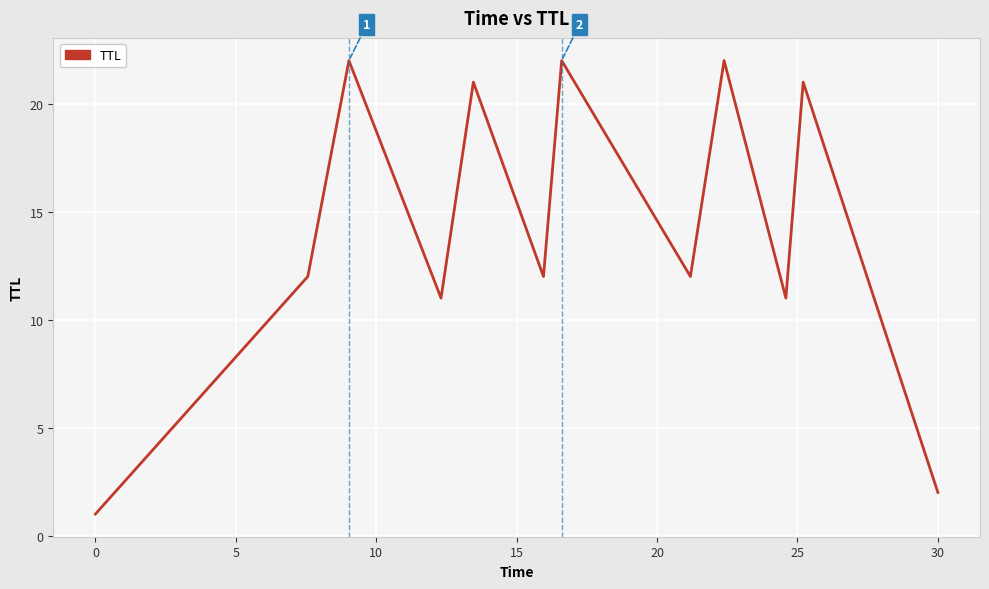

What is the difference between the maximum and minimum values?

21